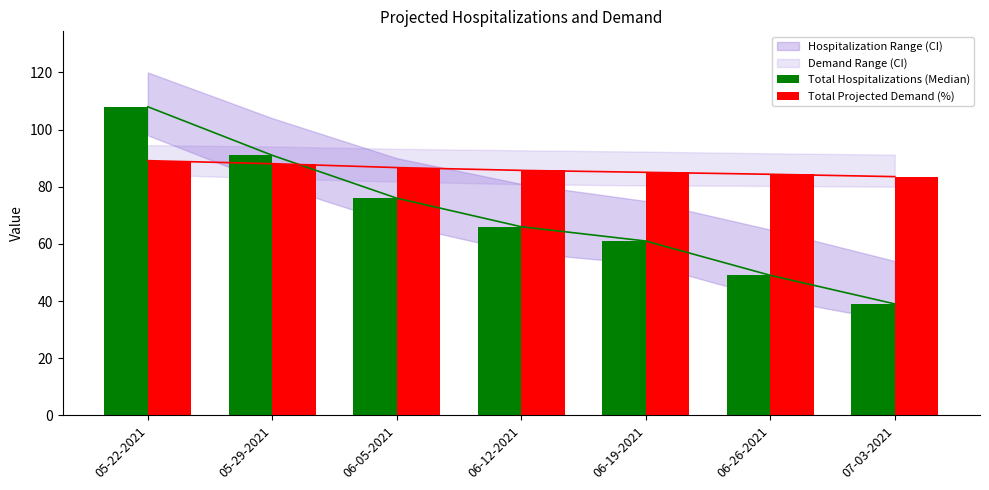

Rank the series at 05-22-2021 from highest to lowest value.

Total Hospitalizations (Median), Total Projected Demand (%)